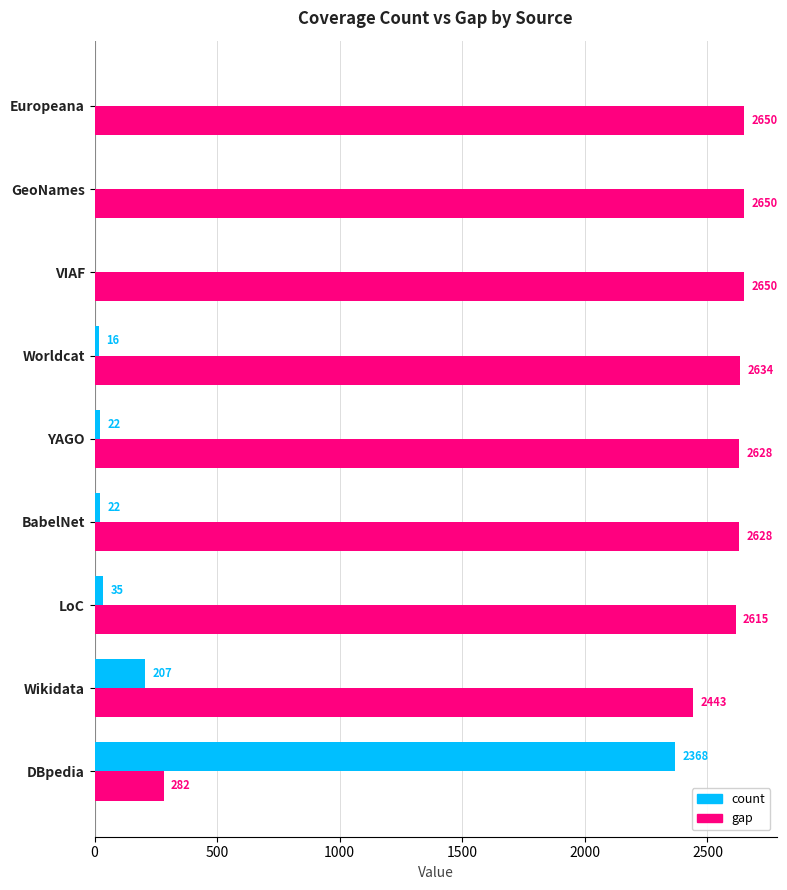

Is the value of count at GeoNames greater than the value of gap at Europeana?

No